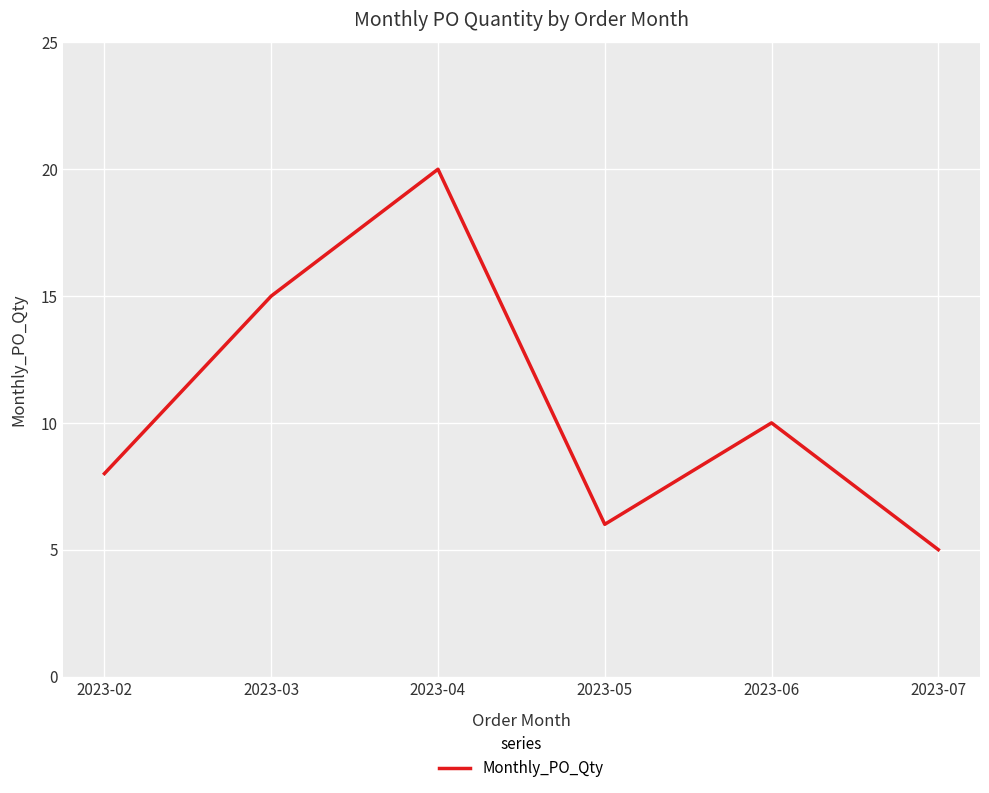

Where is the data nearest to the value 12?

2023-06